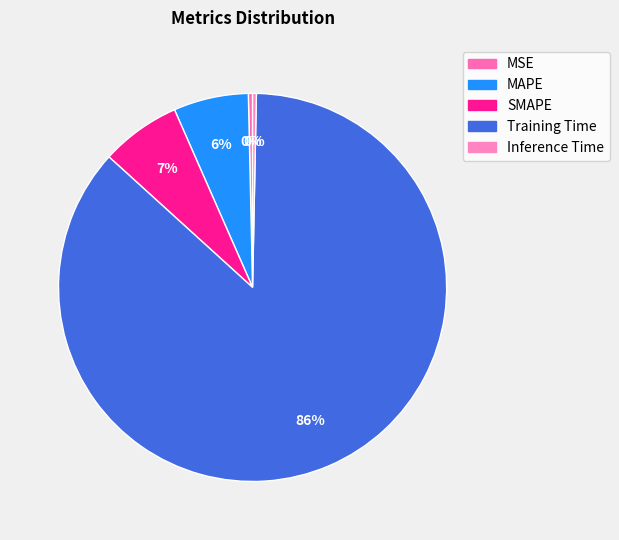

Which has a higher value, MSE or Training Time?

Training Time